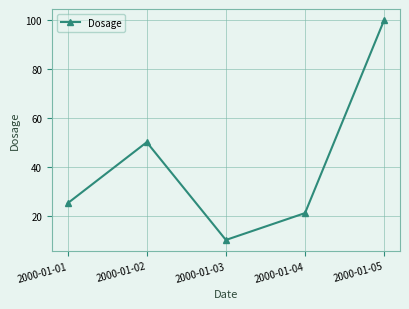

What is the value of the 4th point from the left?

21